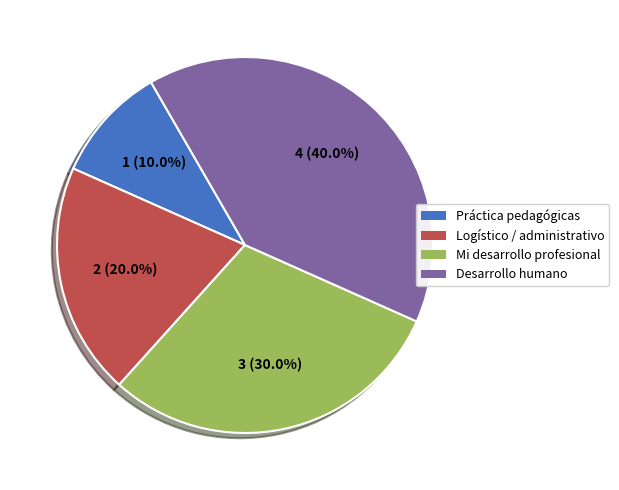

Approximately how many times larger is the value at Mi desarrollo profesional compared to Logístico / administrativo?

1.5